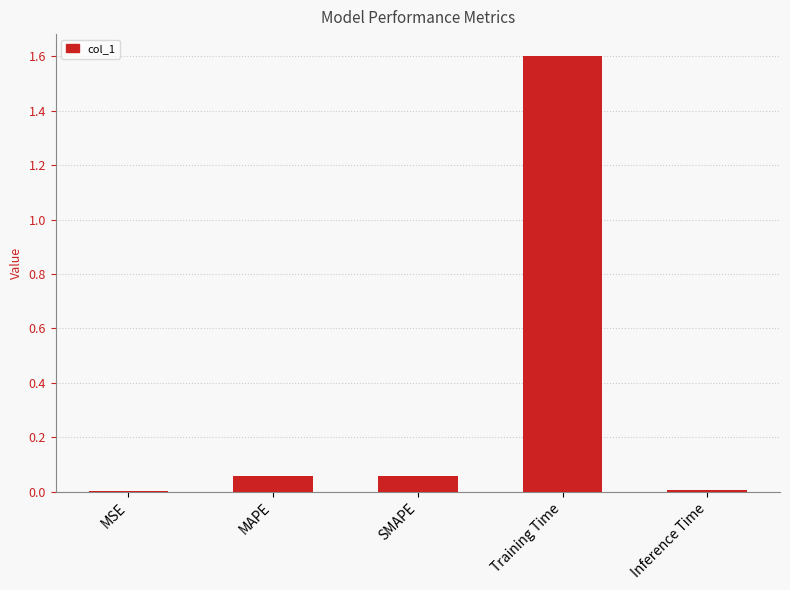

What is the change in value from SMAPE to Inference Time?

-0.1